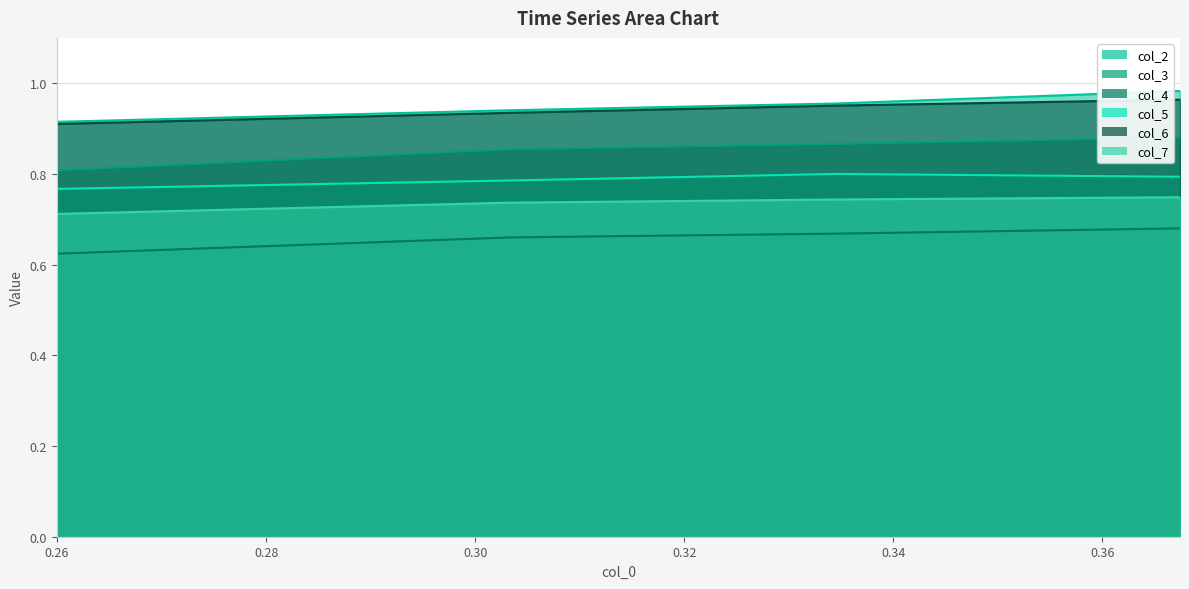

What value does the col_2 series have at 0.303292894?

0.9